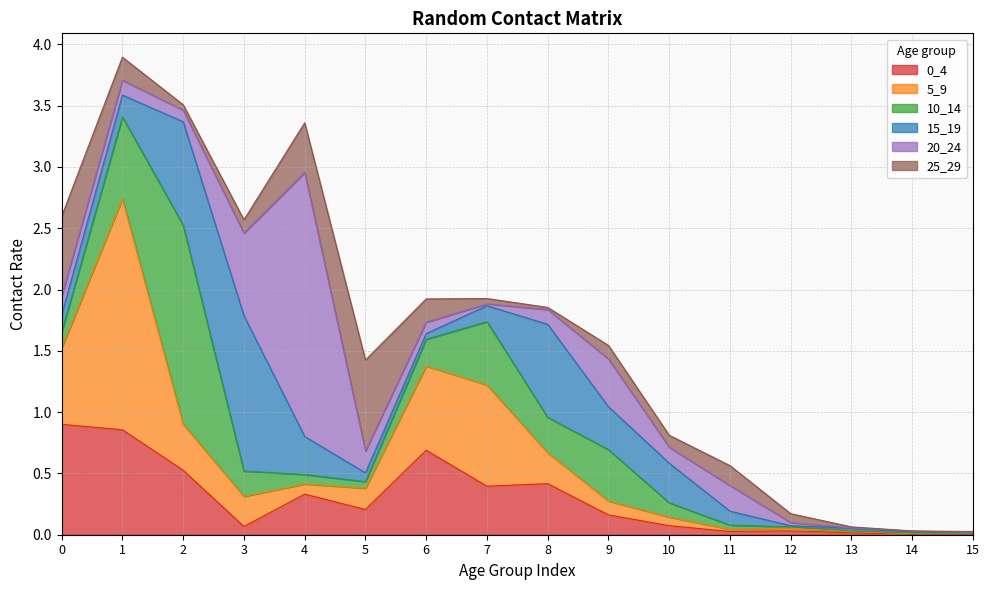

Reading left to right, what are all the values shown in this chart?

0_4: 0=0.9	1=0.9	2=0.5	3=0.1	4=0.3	5=0.2	6=0.7	7=0.4	8=0.4	9=0.2	10=0.1	11=0.0	12=0.0	13=0.0	14=0.0	15=0.0
5_9: 0=0.6	1=1.9	2=0.4	3=0.2	4=0.1	5=0.2	6=0.7	7=0.8	8=0.3	9=0.1	10=0.1	11=0.0	12=0.0	13=0.0	14=0.0	15=0.0
10_14: 0=0.1	1=0.7	2=1.6	3=0.2	4=0.1	5=0.1	6=0.2	7=0.5	8=0.3	9=0.4	10=0.1	11=0.0	12=0.0	13=0.0	14=0.0	15=0.0
15_19: 0=0.1	1=0.2	2=0.8	3=1.3	4=0.3	5=0.1	6=0.0	7=0.1	8=0.8	9=0.3	10=0.3	11=0.1	12=0.0	13=0.0	14=0.0	15=0.0
20_24: 0=0.2	1=0.1	2=0.1	3=0.7	4=2.2	5=0.2	6=0.1	7=0.0	8=0.1	9=0.4	10=0.1	11=0.2	12=0.0	13=0.0	14=0.0	15=0.0
25_29: 0=0.6	1=0.2	2=0.0	3=0.1	4=0.4	5=0.7	6=0.2	7=0.0	8=0.0	9=0.1	10=0.1	11=0.2	12=0.1	13=0.0	14=0.0	15=0.0